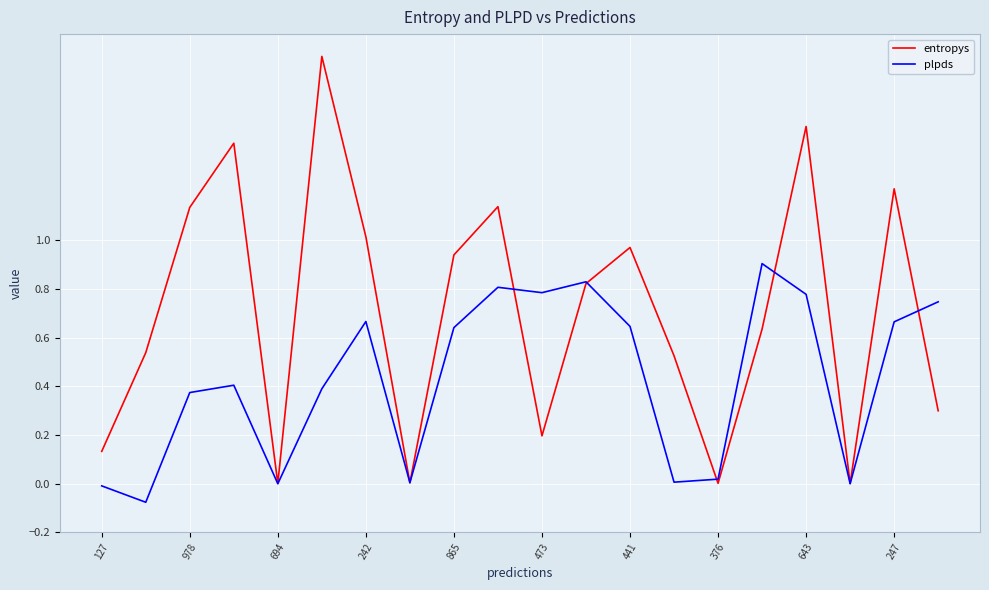

Which series has the widest spread of values?

entropys